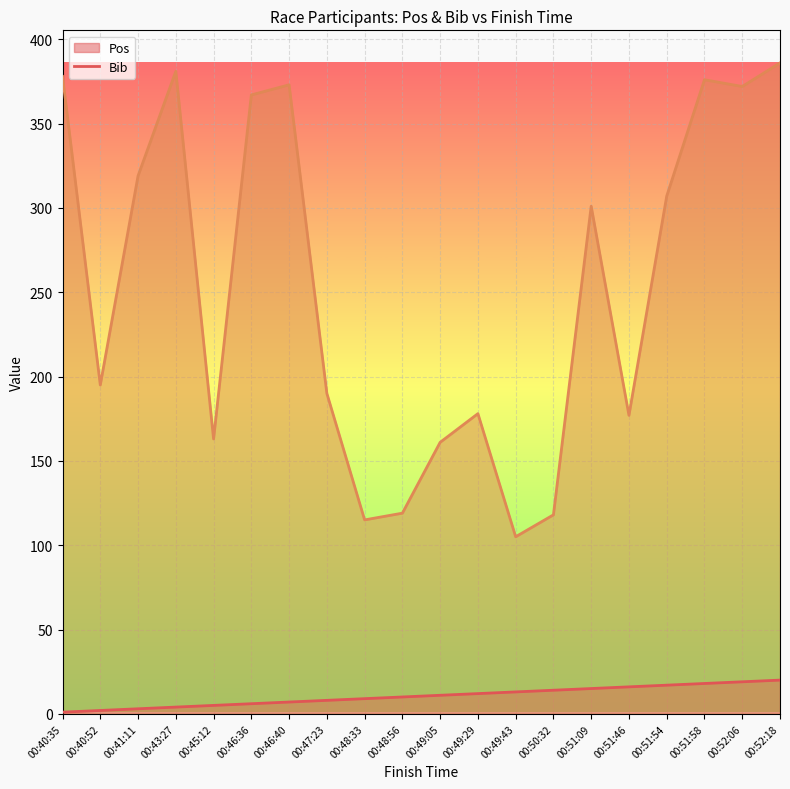

What is the approximate value of Pos at 00:46:40, to the nearest 10?

10